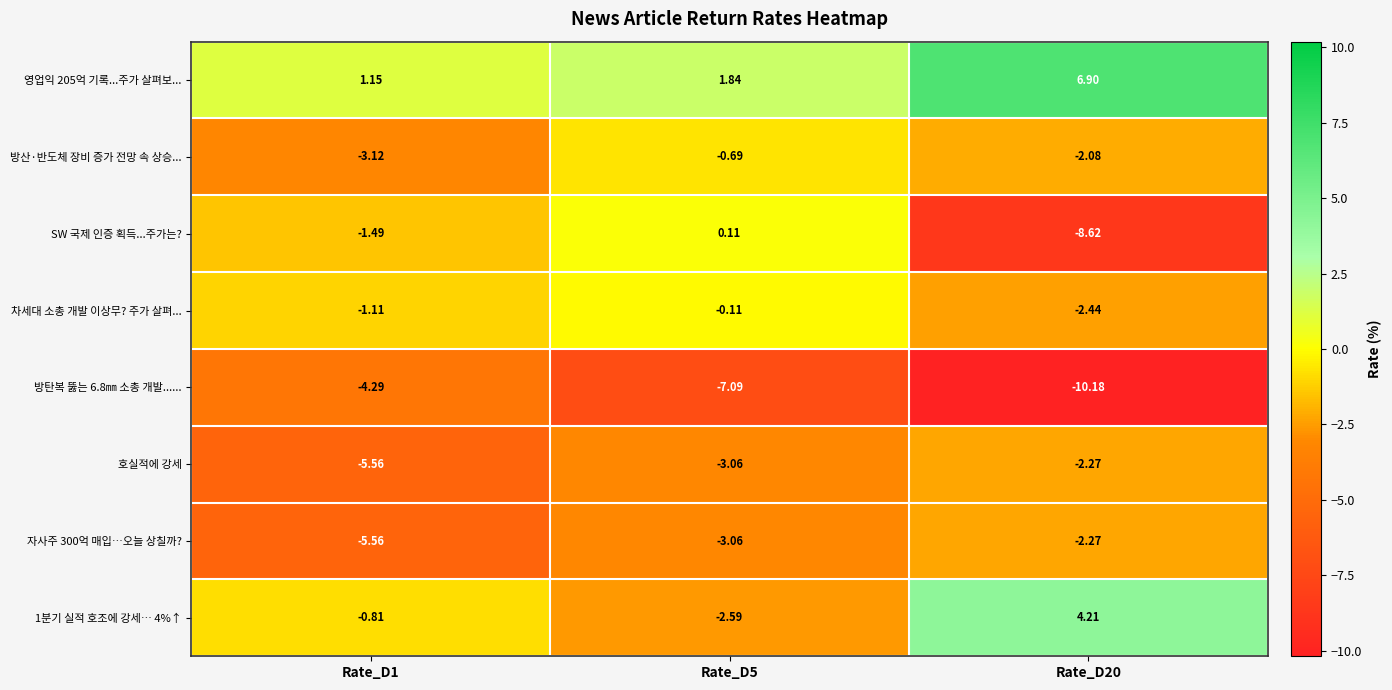

At how many categories does at least one series exceed -4?

3